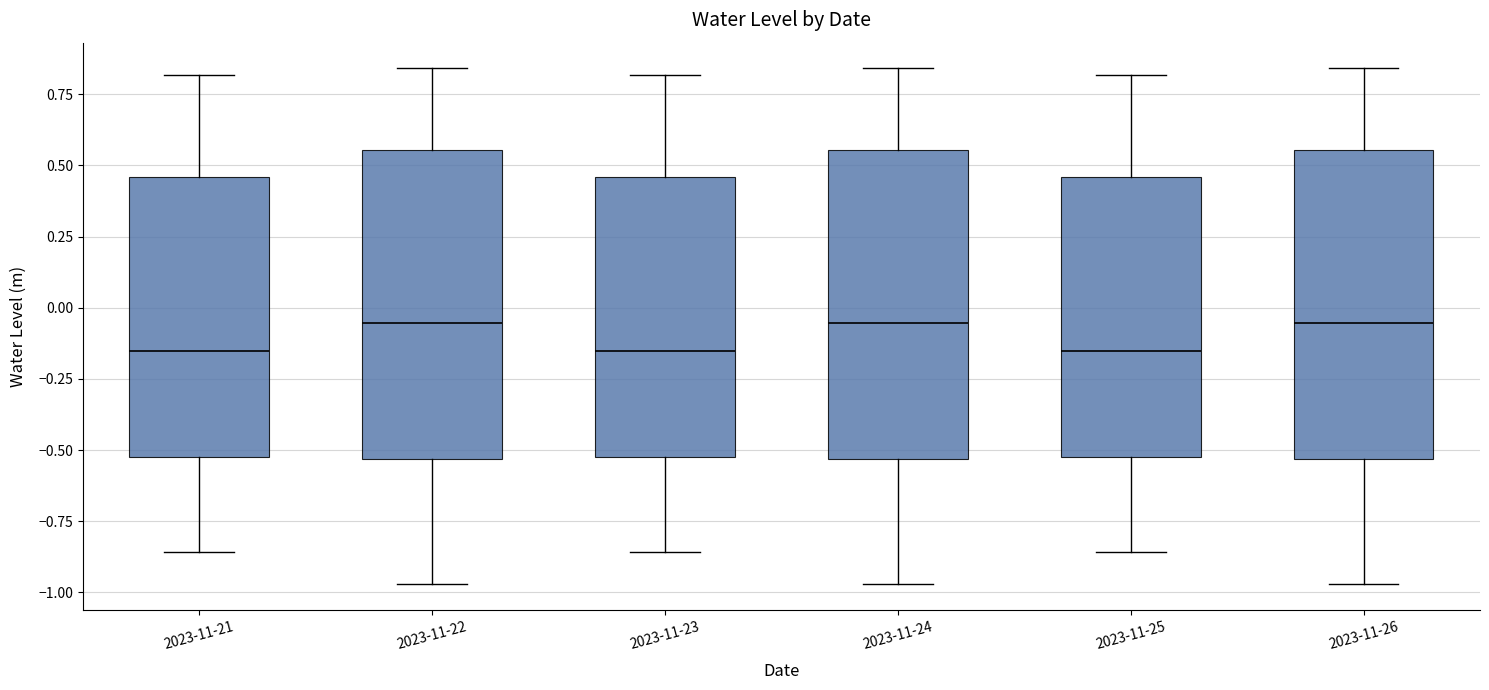

Where is the lower edge of the box for 2023-11-25 on the y-axis? The values are not printed on the chart, so give them approximately, as read against the axis.

-0.50